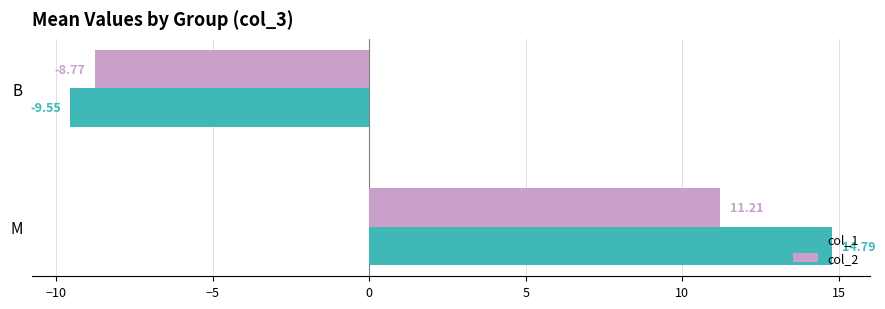

Where is col_1 nearest to the value 2?

B